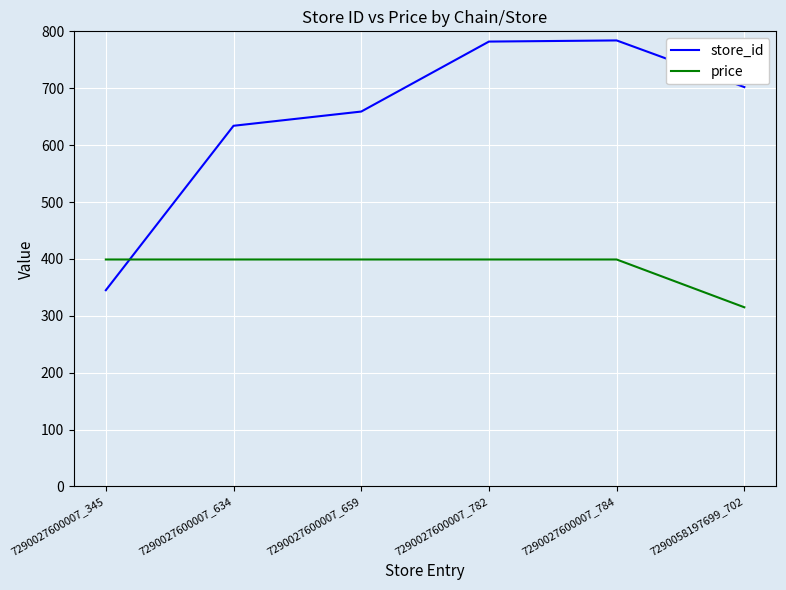

True or false: store_id and price intersect in this chart.

True